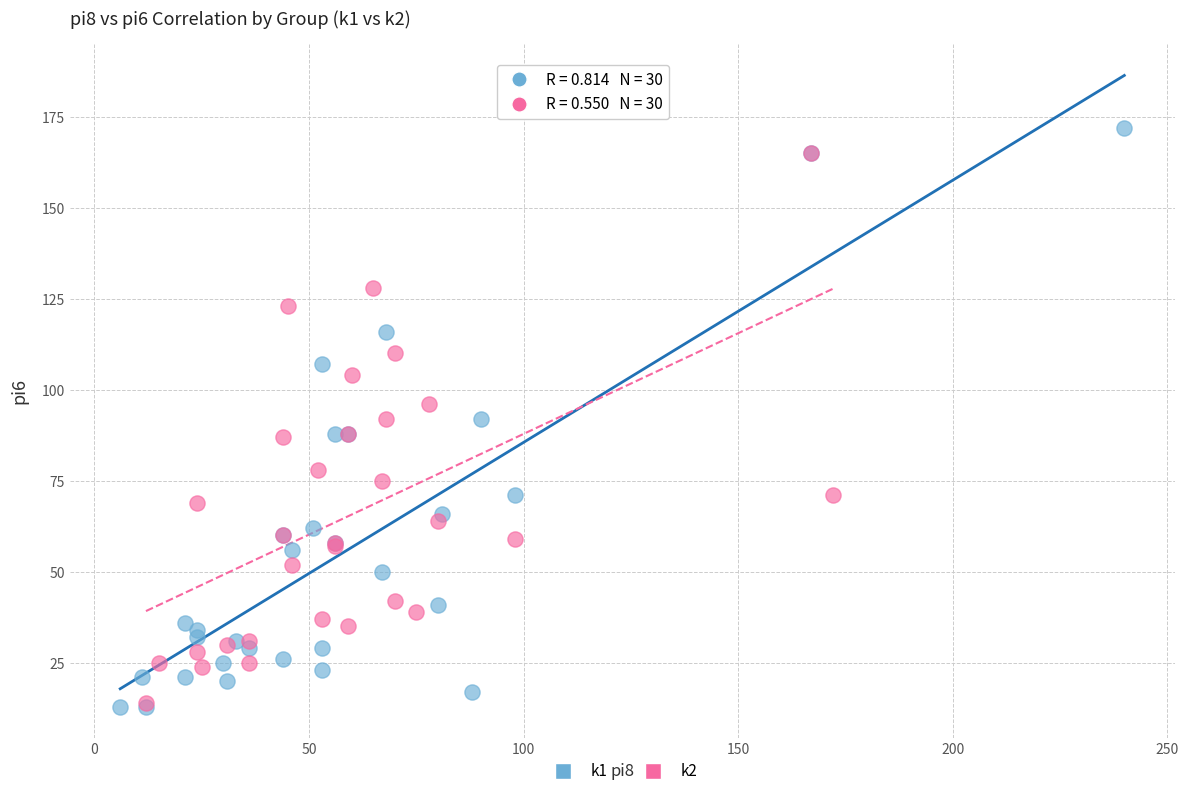

Which series has the largest Y range (max minus min)?

k1